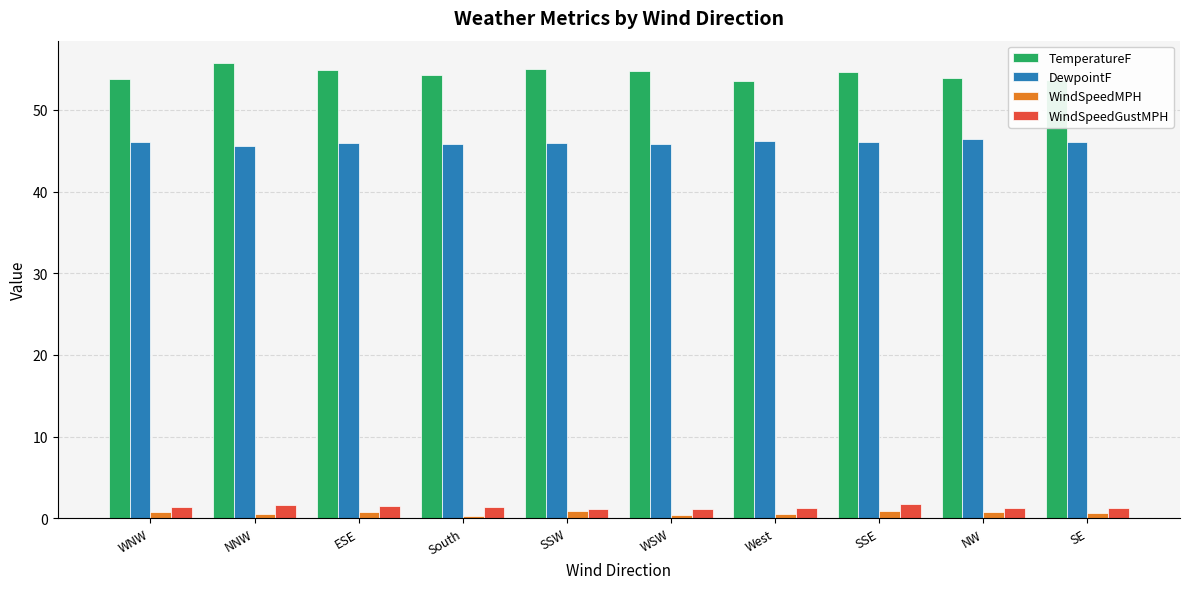

True or false: WindSpeedGustMPH has a value of 1.6 at NNW.

True